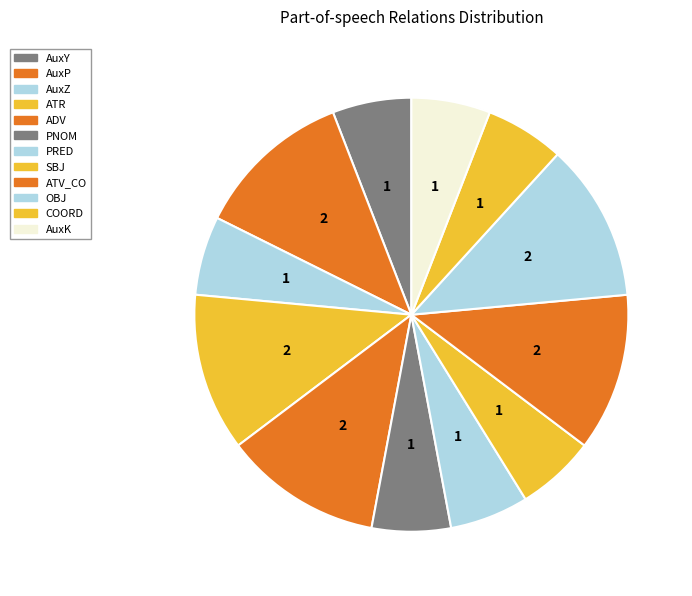

Approximately how many times larger is the value at PNOM compared to ATR?

0.5